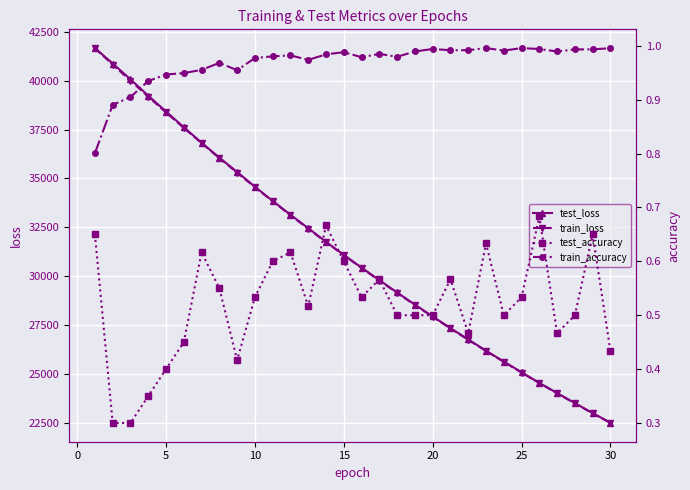

True or false: test_loss and test_accuracy intersect in this chart.

False